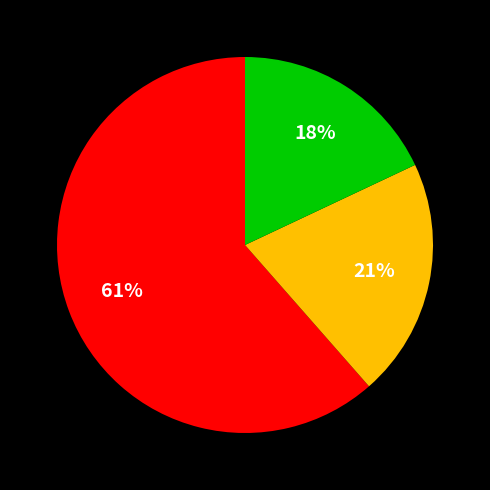

To the nearest percent, what is the average slice percentage?

33%